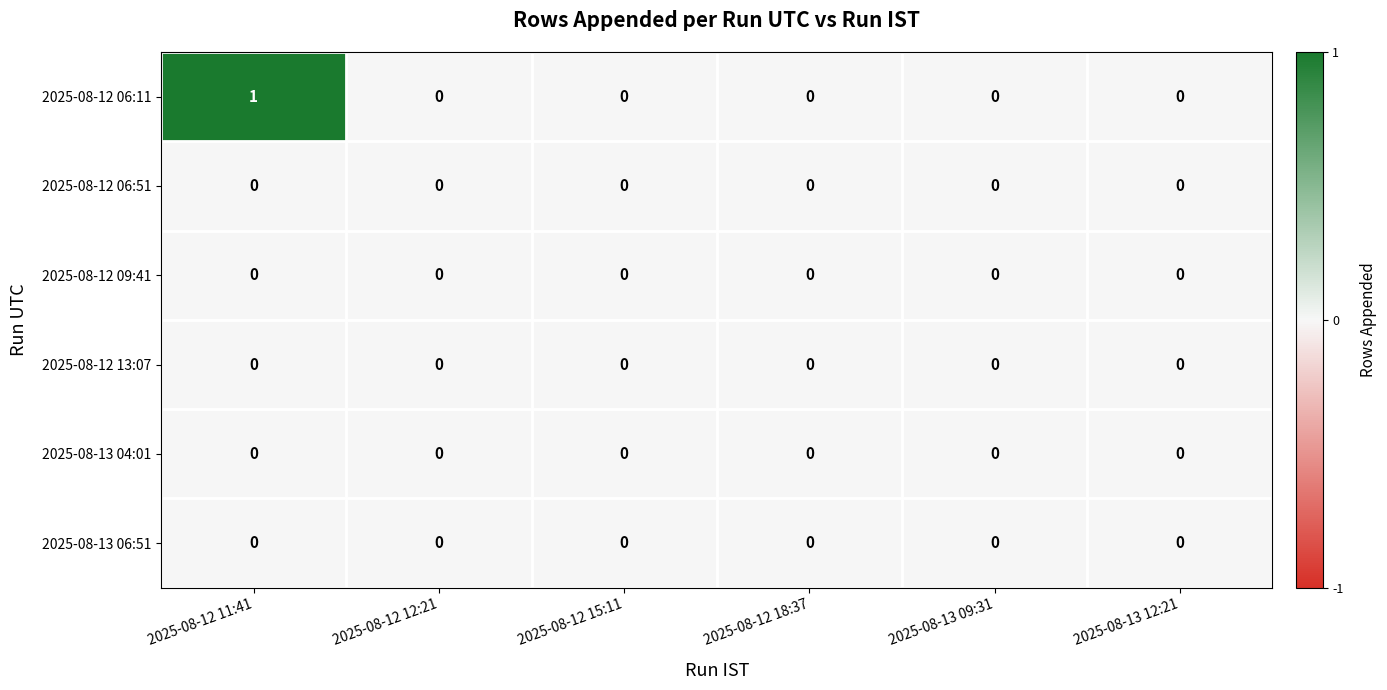

The 2025-08-12 06:11 series shows 0 at 2025-08-13 09:31. True or false?

True